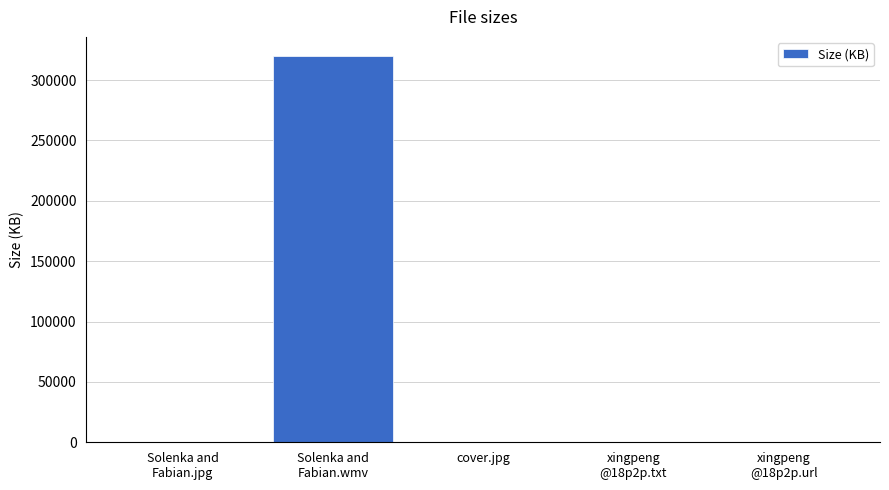

What is the greatest value displayed?

319780.0